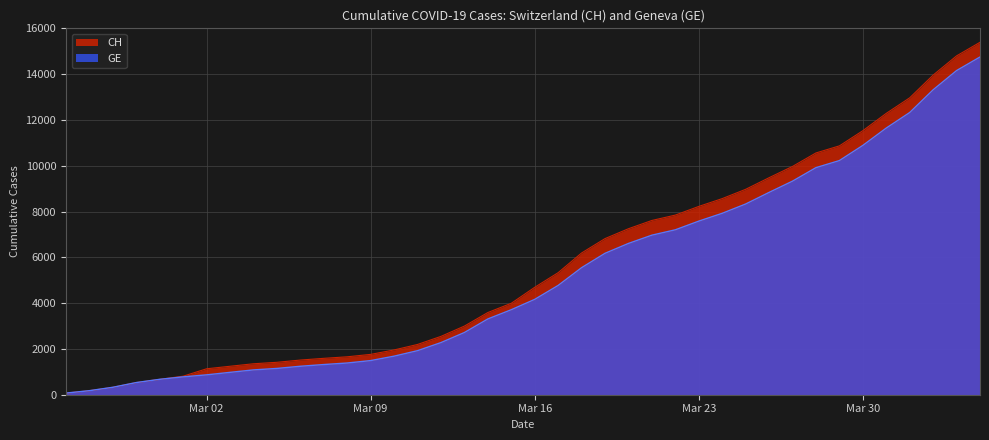

List the series in order of their peak value, highest first.

CH, GE